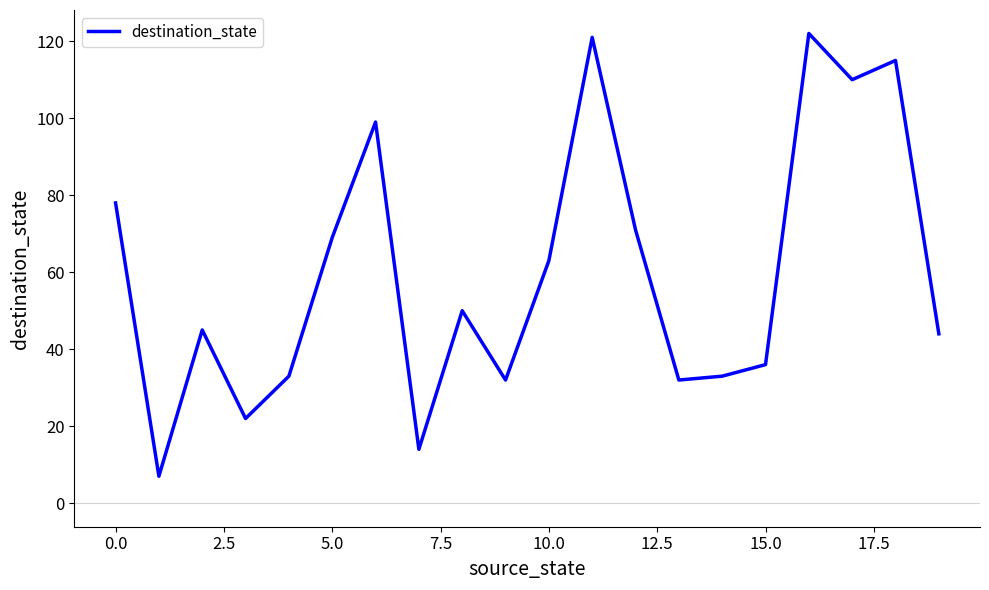

What is the greatest value displayed?

122